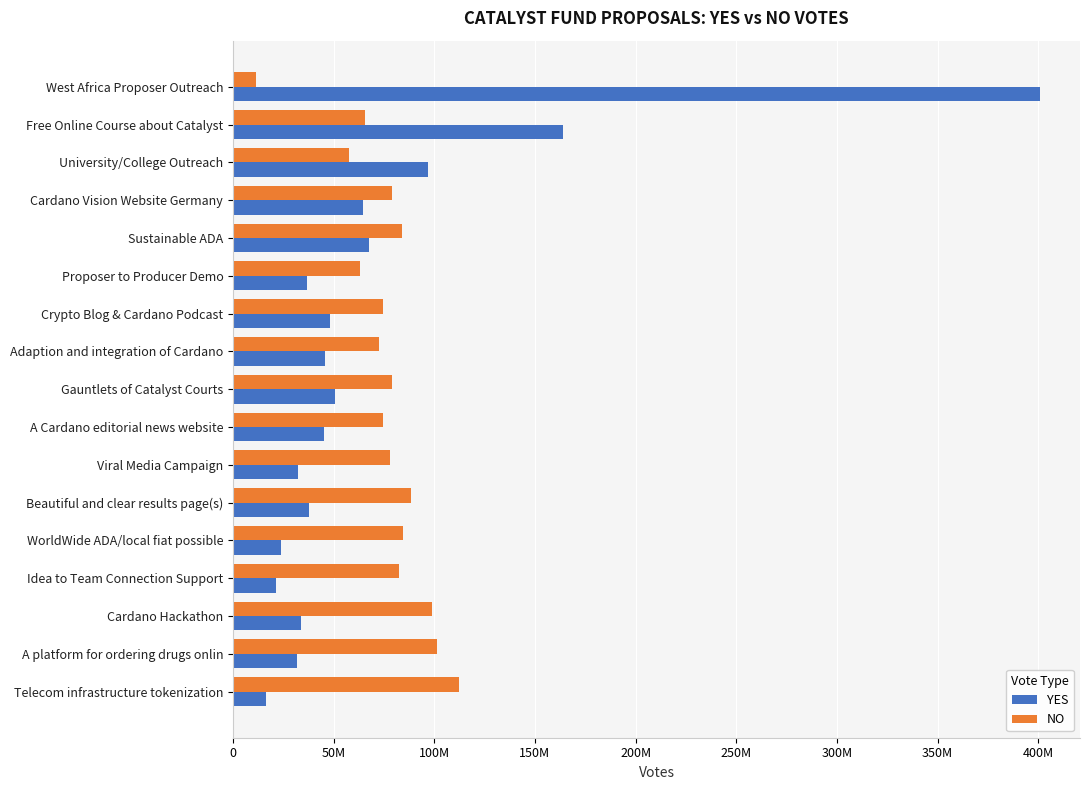

What is the sum of all YES values?

1216467223